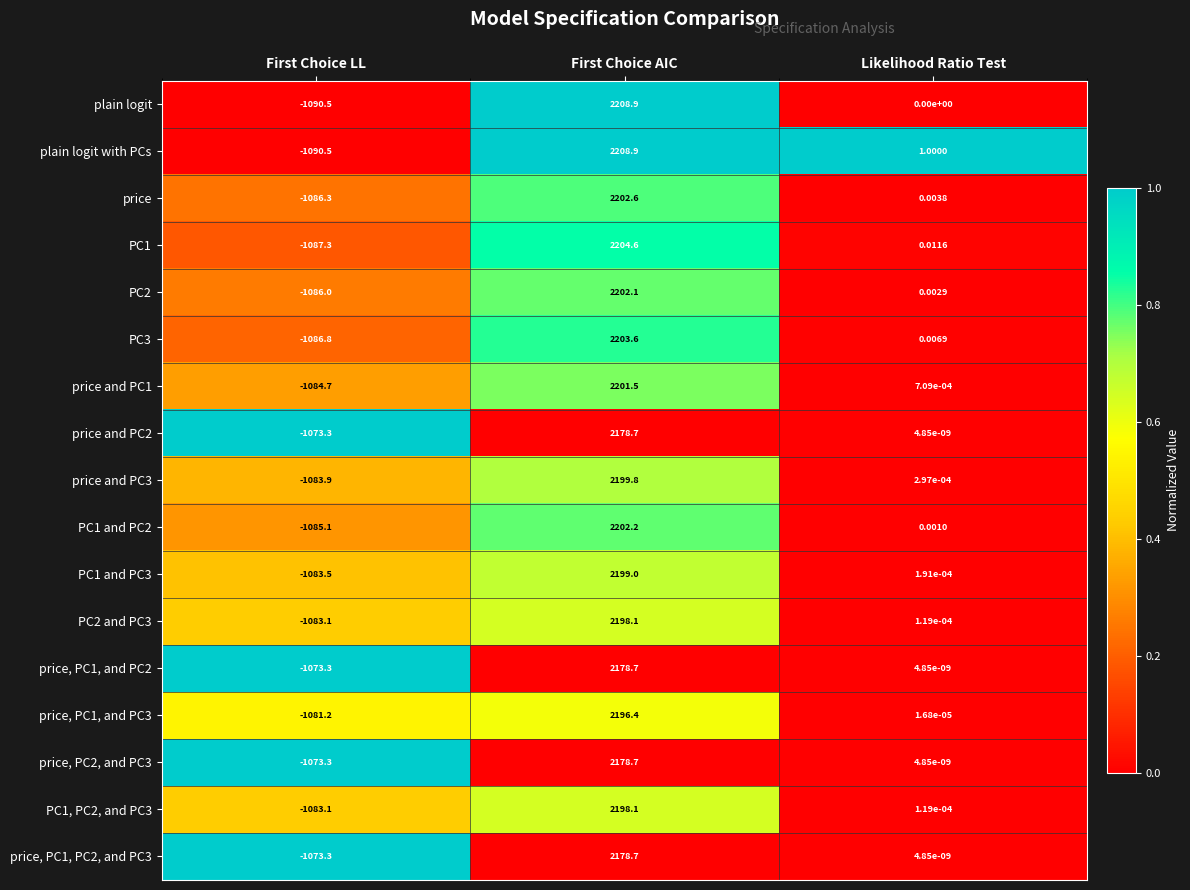

Which series changed the most between First Choice LL and Likelihood Ratio Test?

plain logit with PCs